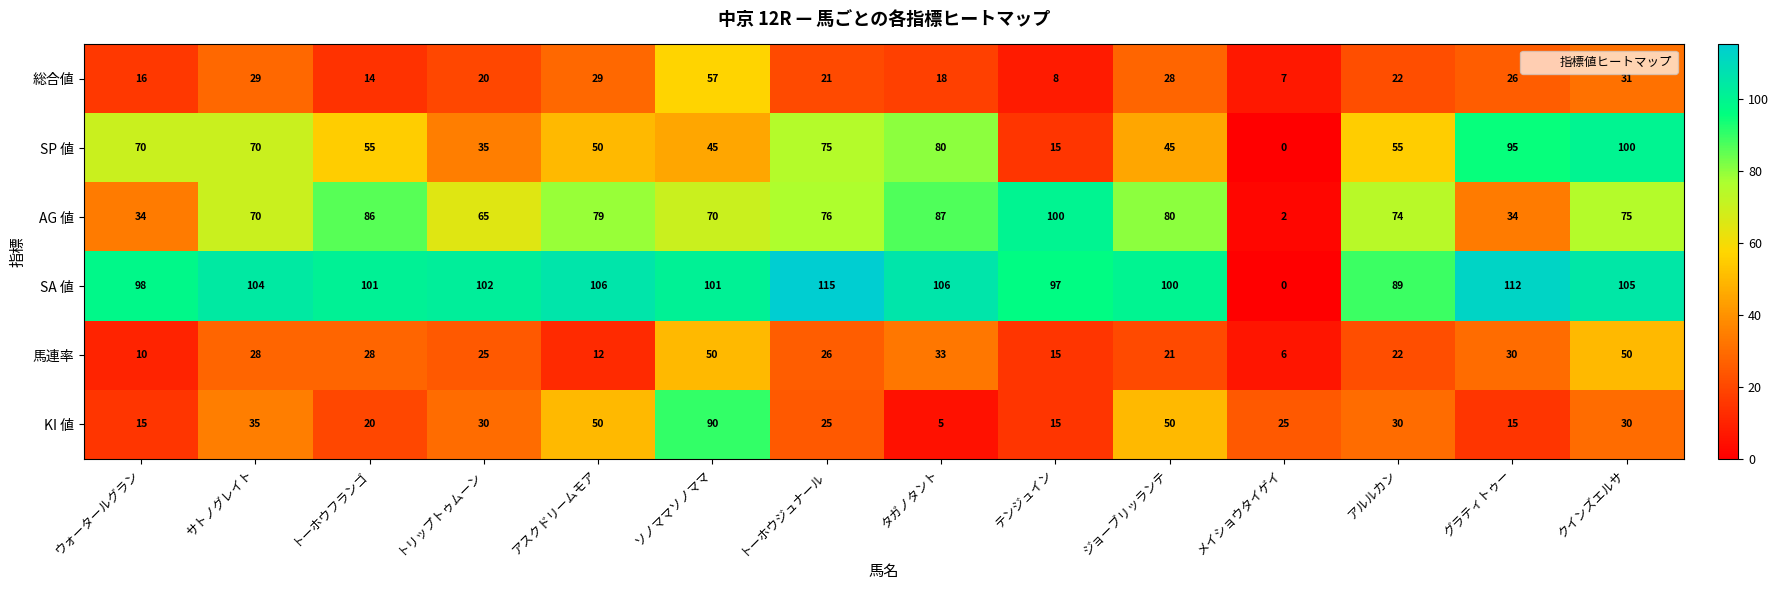

What is the maximum value for SA 値?

115